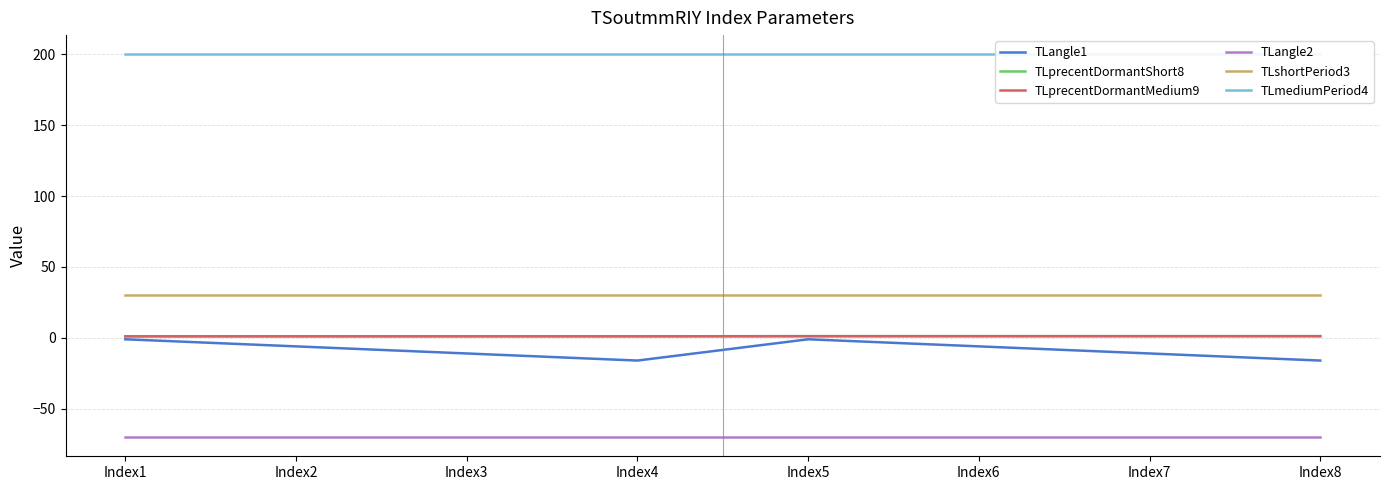

At which category does the chart reach its peak across all series?

Index1